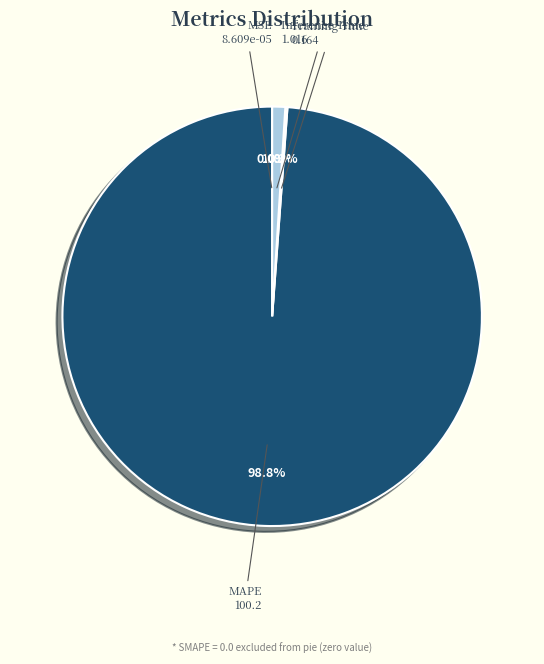

Is there a majority slice in this chart?

Yes